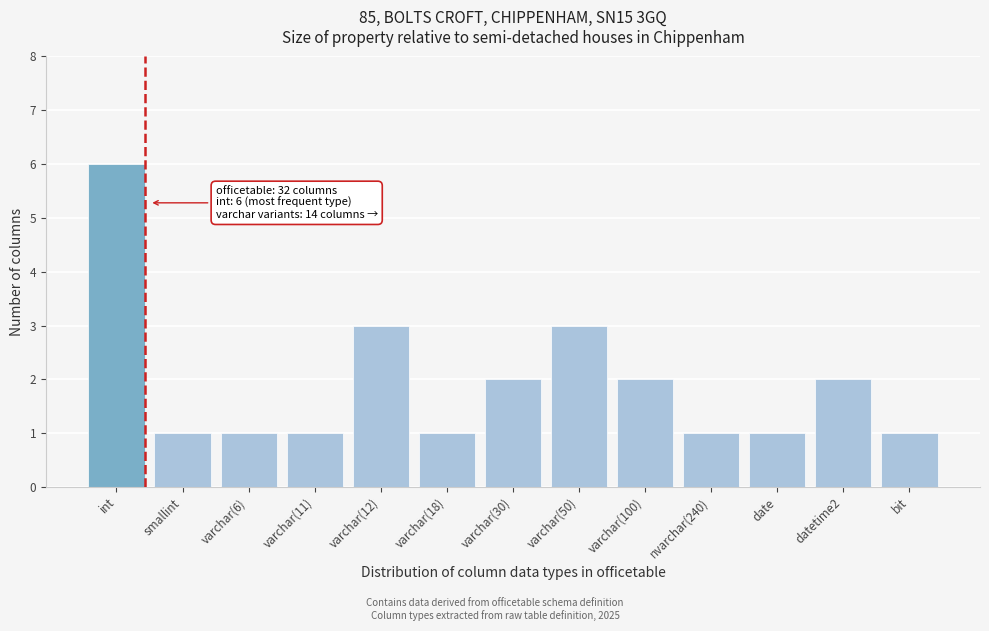

Reading left to right, extract all data points from this chart.

6	1	1	1	3	1	2	3	2	1	1	2	1